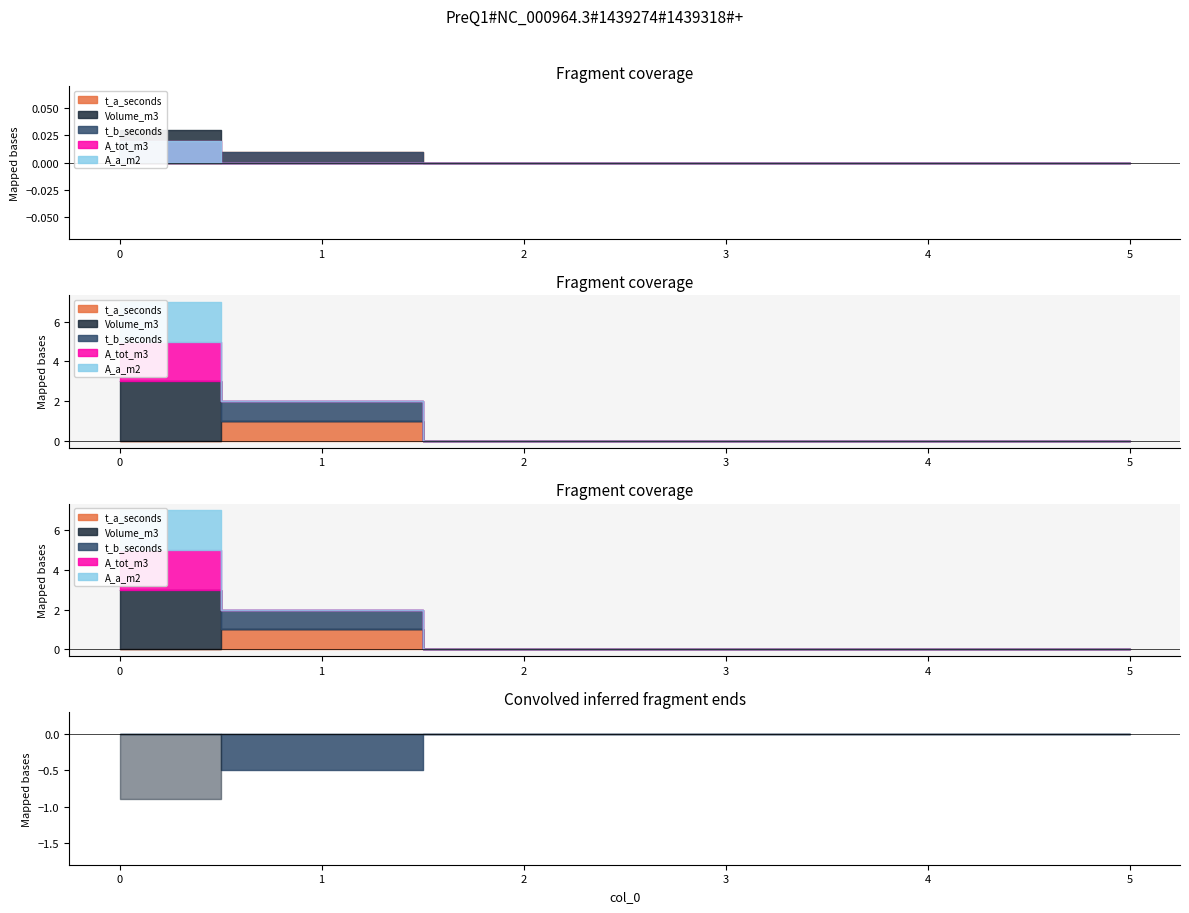

Between 1 and 5, which series saw the biggest shift?

t_a_seconds